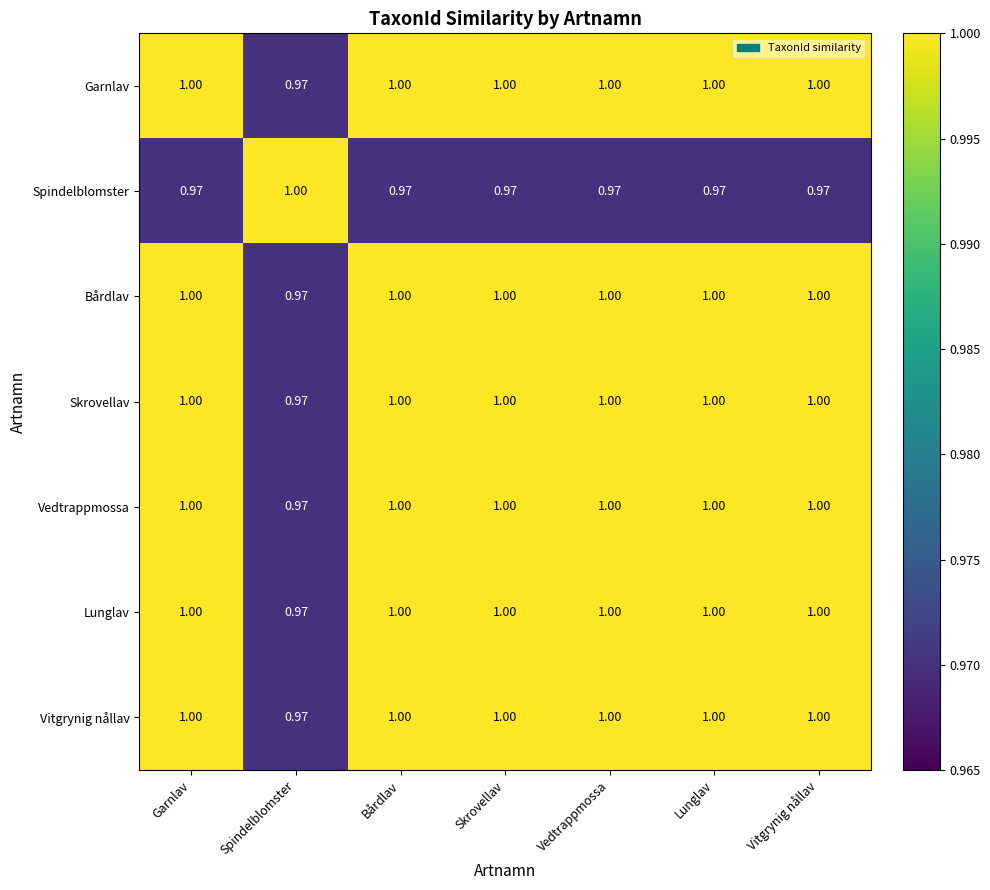

Where is Lunglav nearest to the value 0?

Spindelblomster